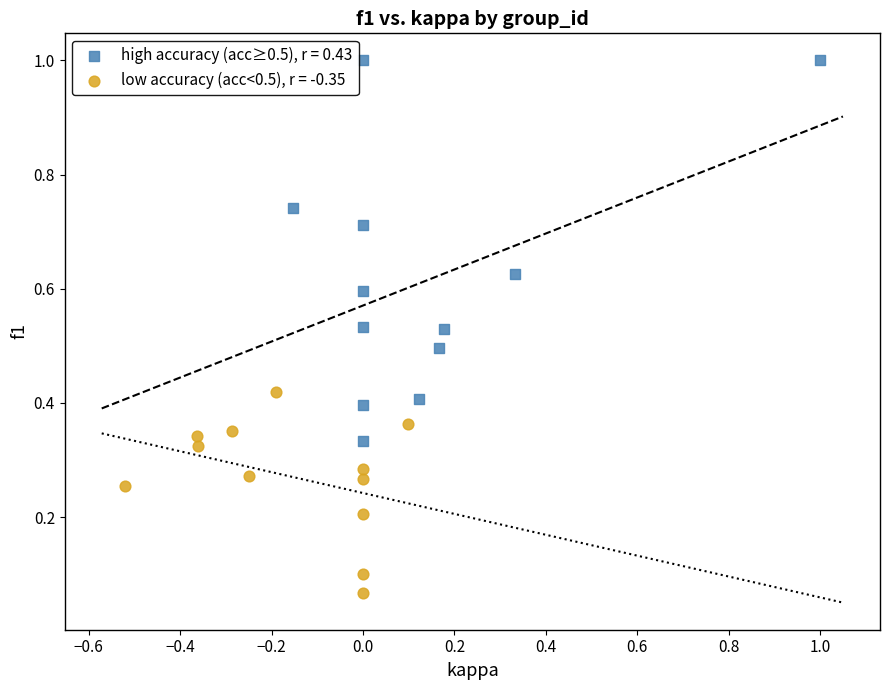

Which series reaches the minimum Y coordinate?

low accuracy (acc<0.5), r = -0.35